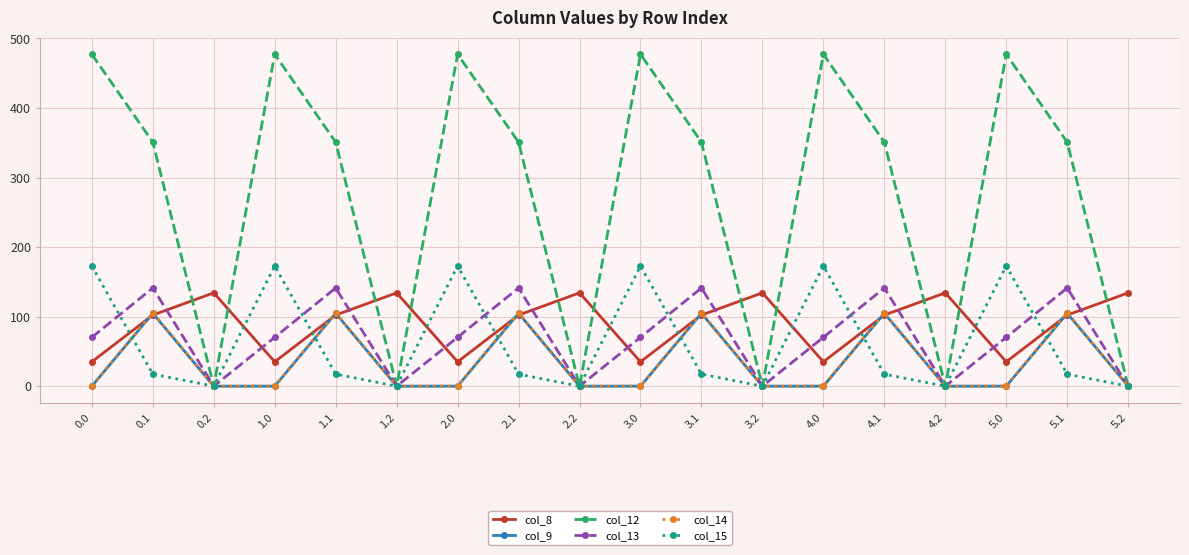

At which category does col_13 reach its first local peak?

0.1